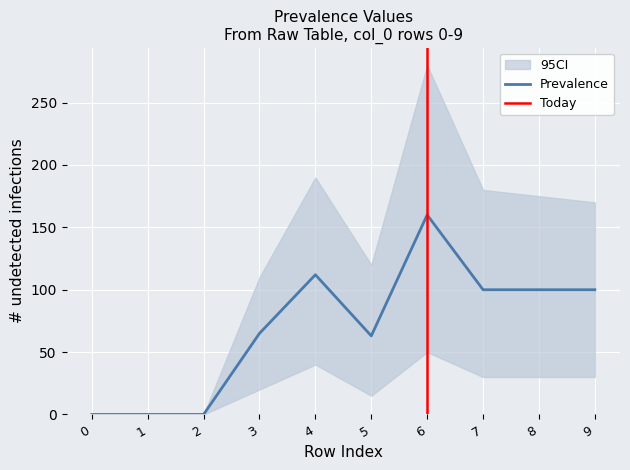

Where is the first local maximum for Prevalence?

4